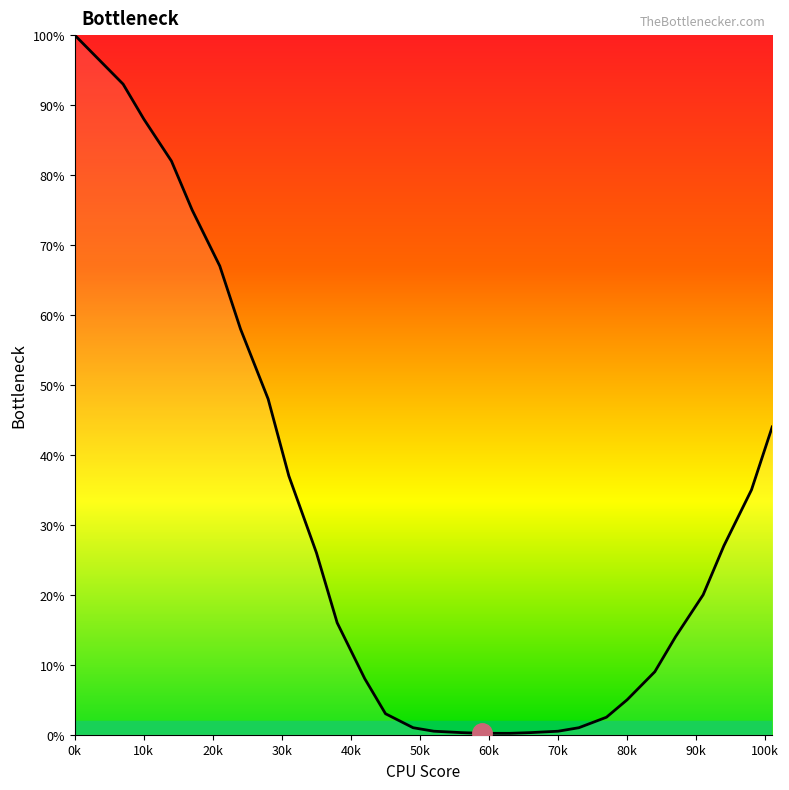

What is the difference between the maximum and minimum values?

99.8